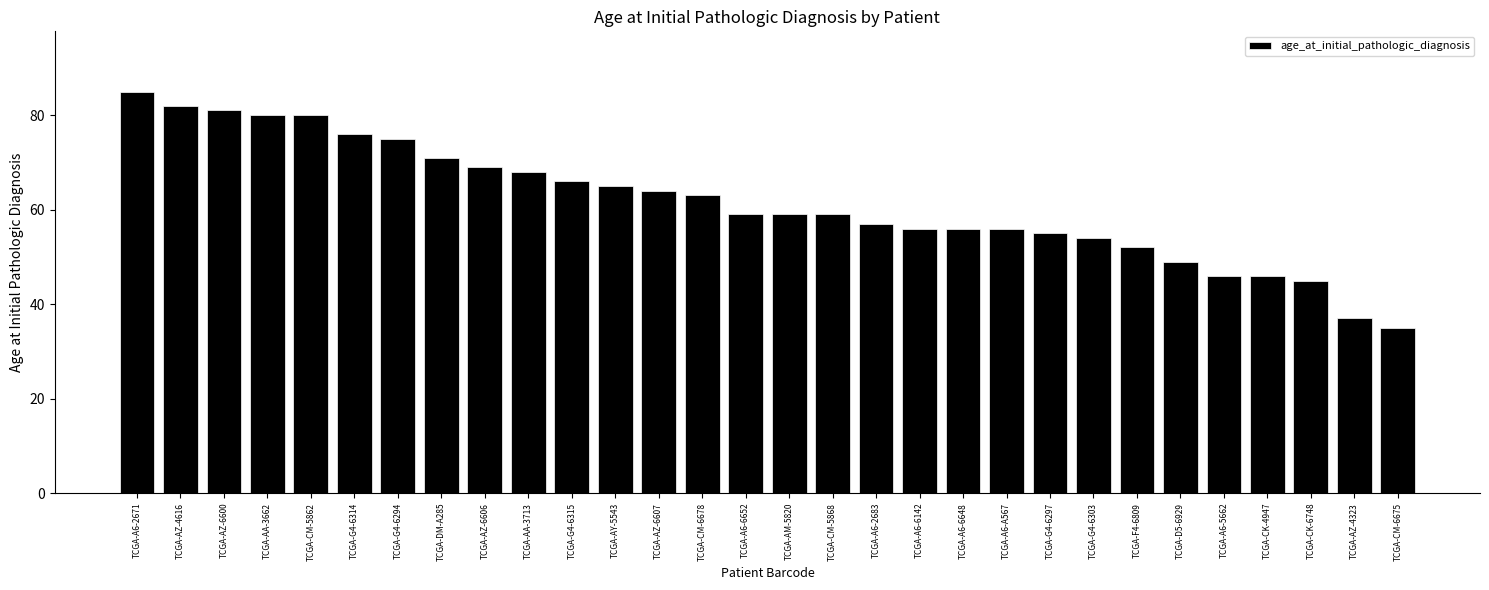

What is the maximum value shown in the chart?

85